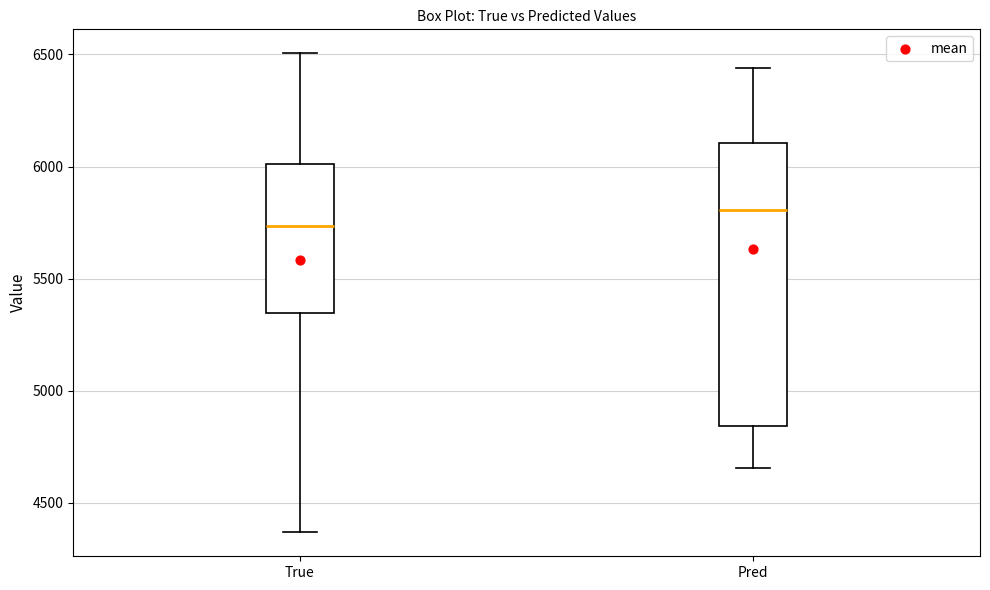

Which box is the tallest, from its lower edge to its upper edge?

Pred